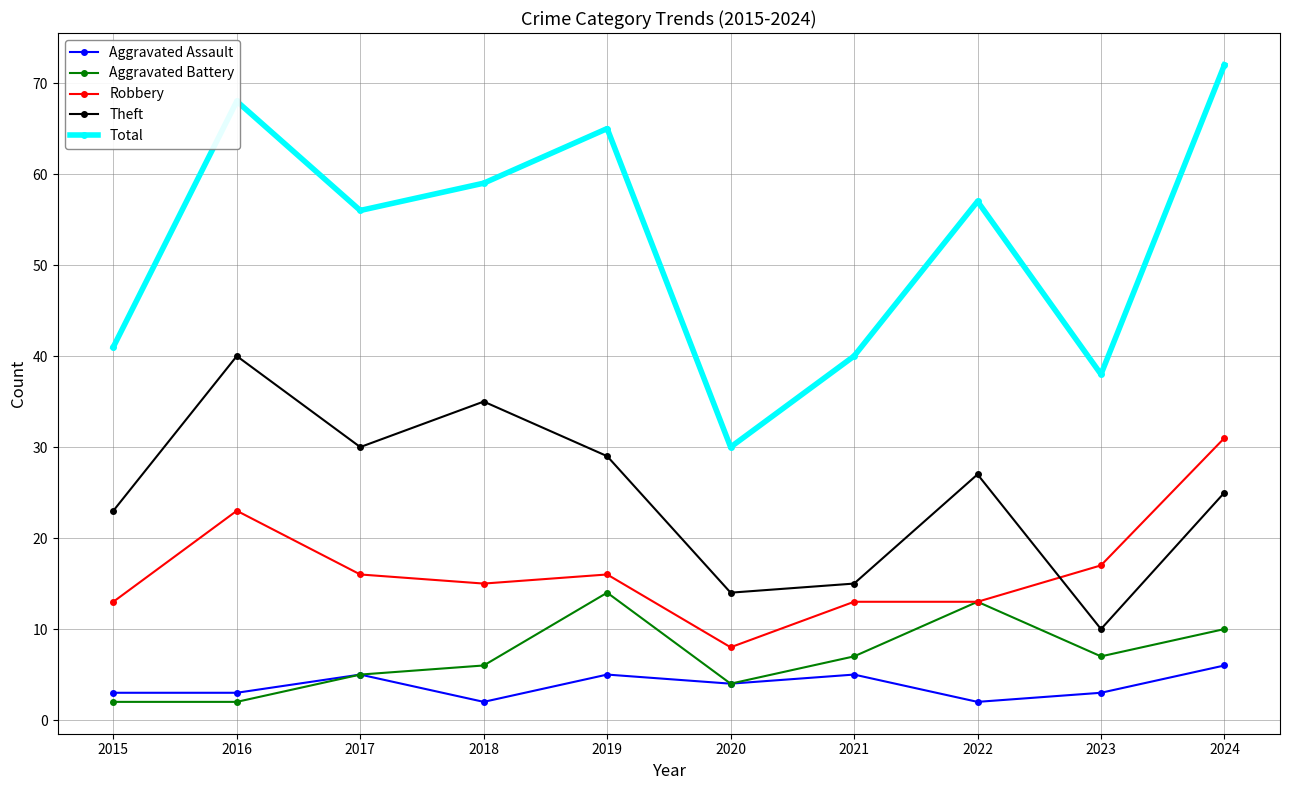

Which label corresponds to the largest value in the chart?

2024